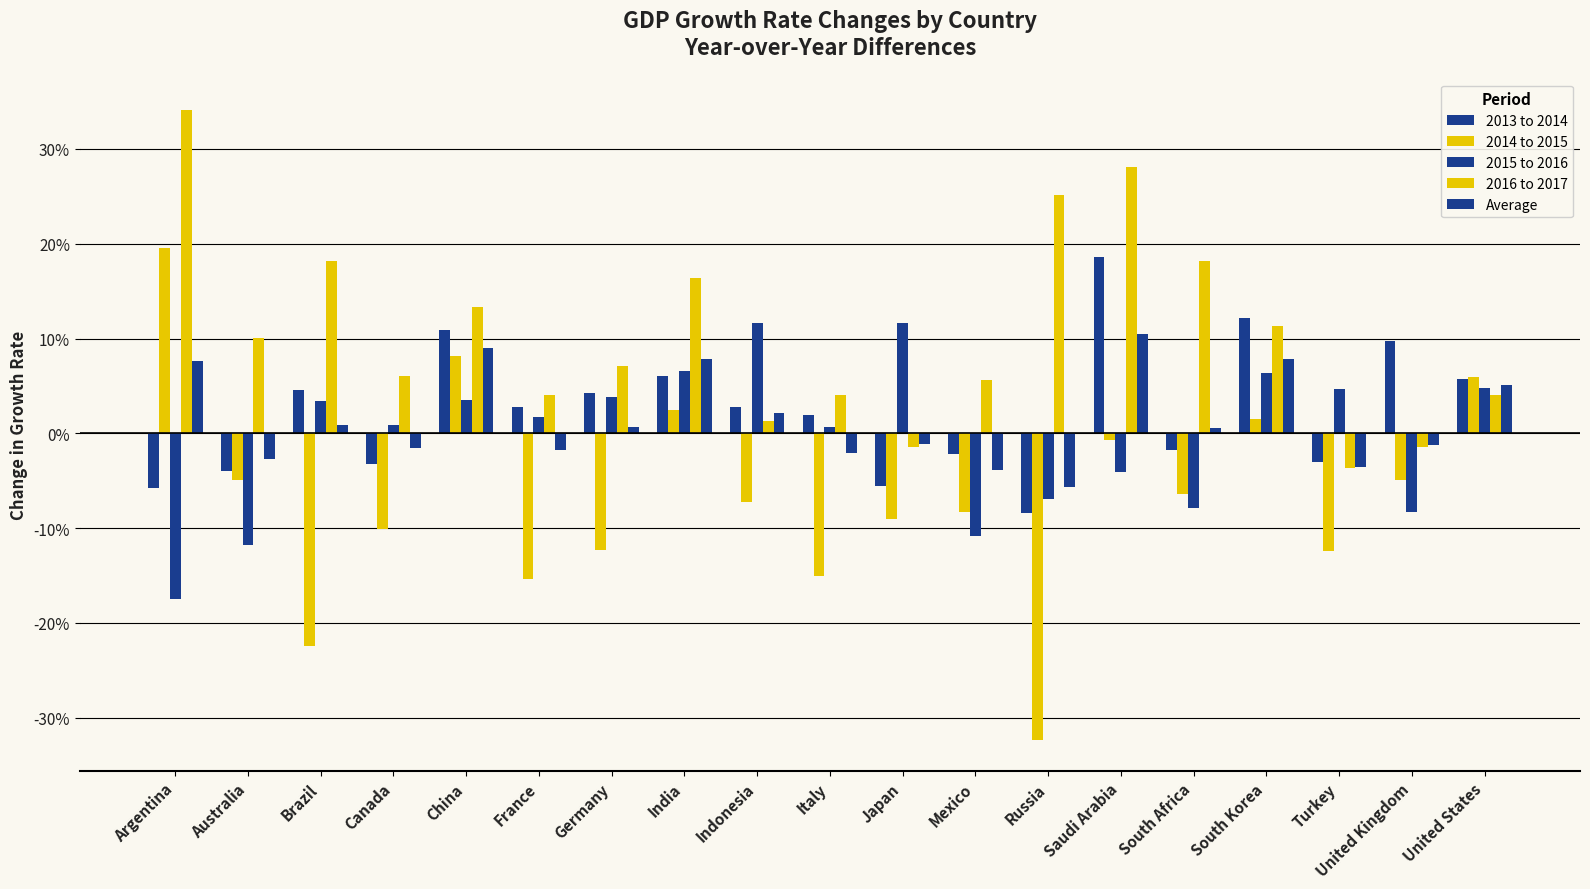

Does the chart contain stacked bars?

No